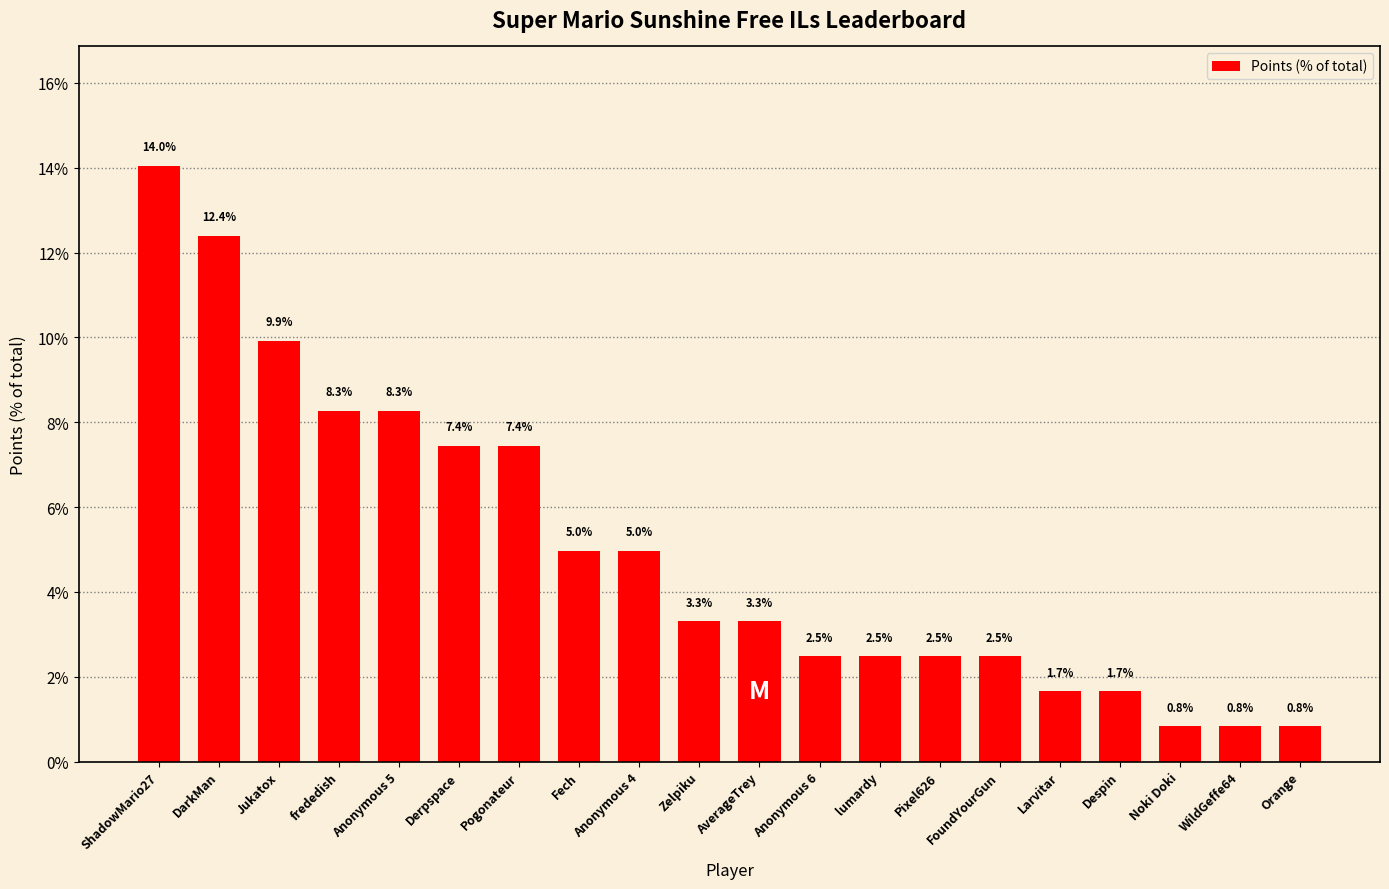

How many categories are shown in the chart?

20